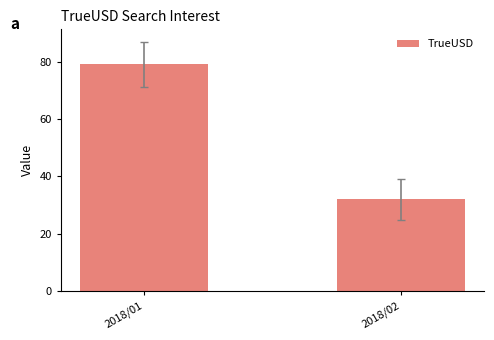

What is the value of the 2nd bar from the left?

32